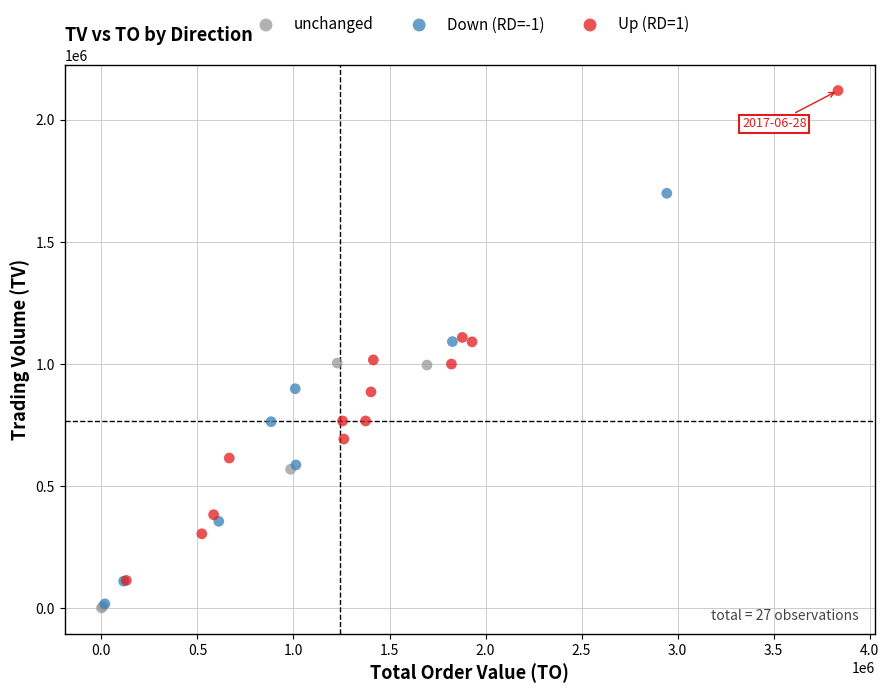

What are all the series names shown in the legend?

unchanged, Down (RD=-1), Up (RD=1)